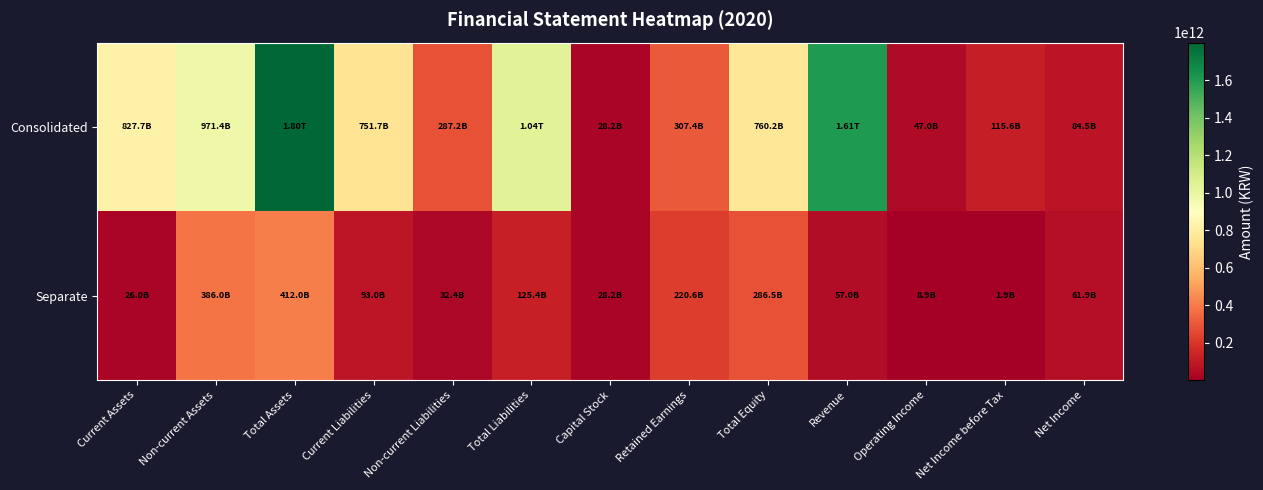

How many distinct data groups are displayed?

2